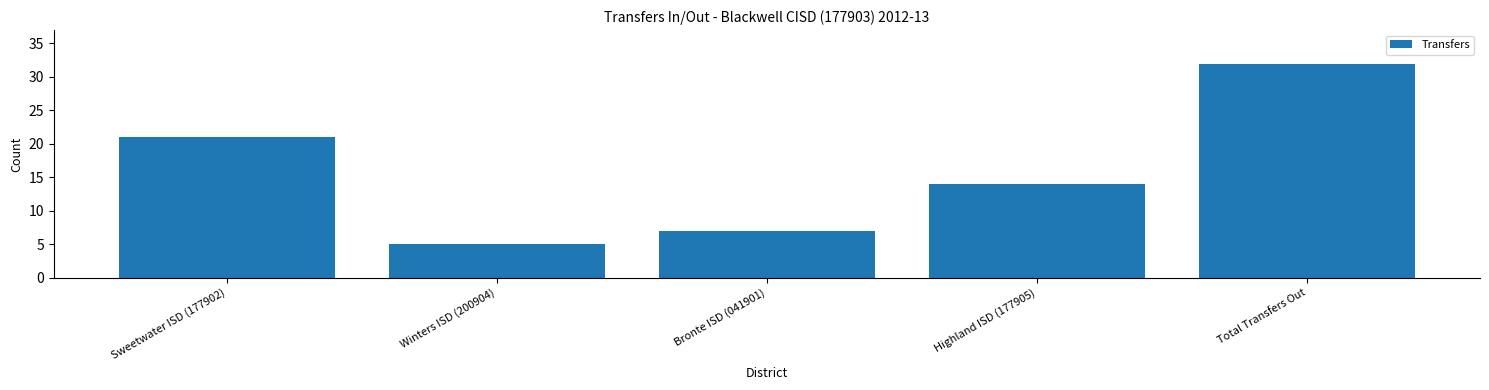

At which label does the data first exceed 14?

Sweetwater ISD (177902)